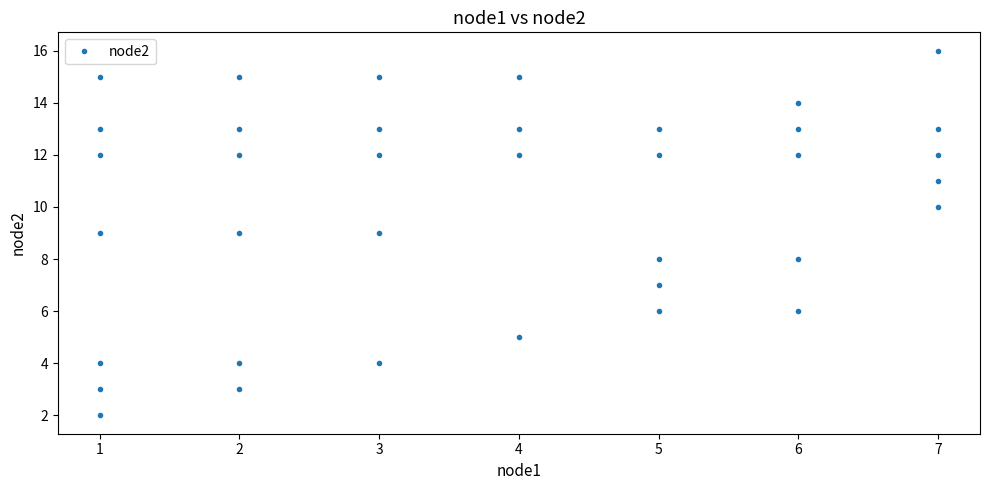

The chart shows a value of 26 at 4. True or false?

False